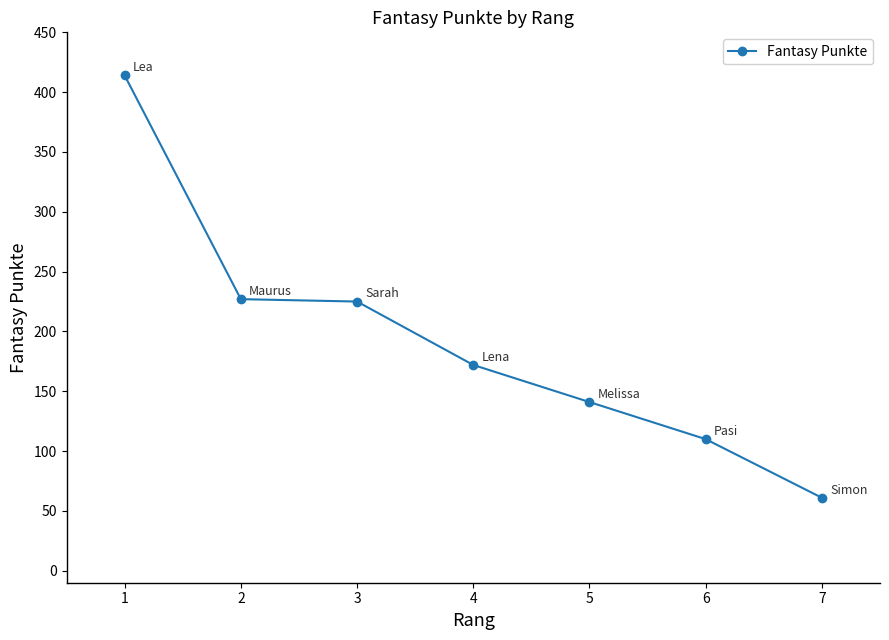

How many series are shown in this chart?

1